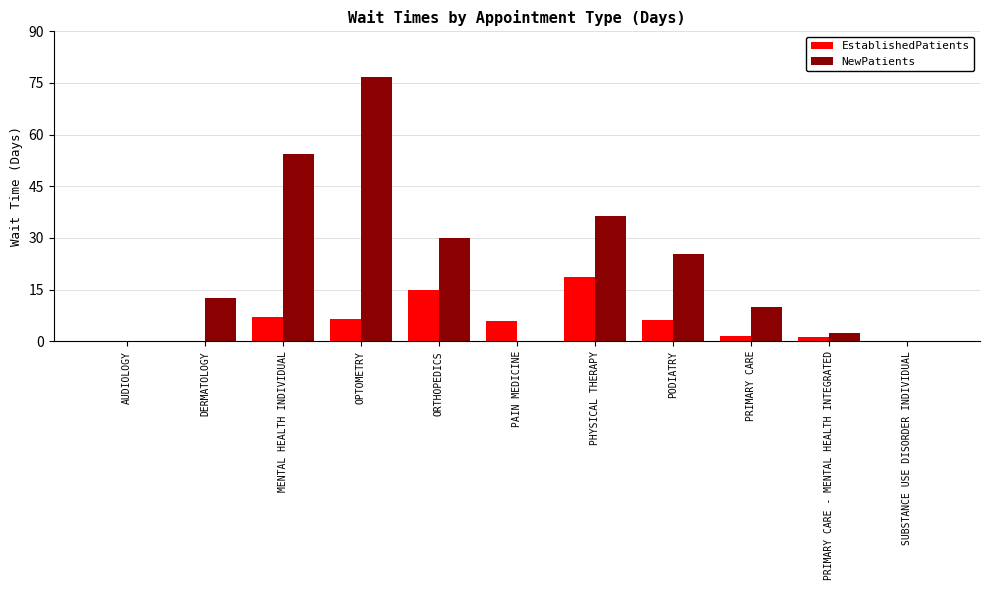

Which series changed the most between DERMATOLOGY and PODIATRY?

NewPatients